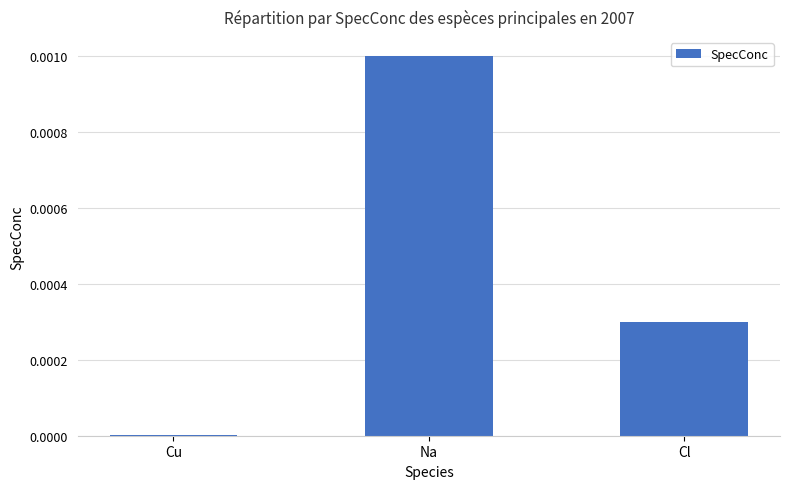

Between Na and Cl, which is larger?

Na